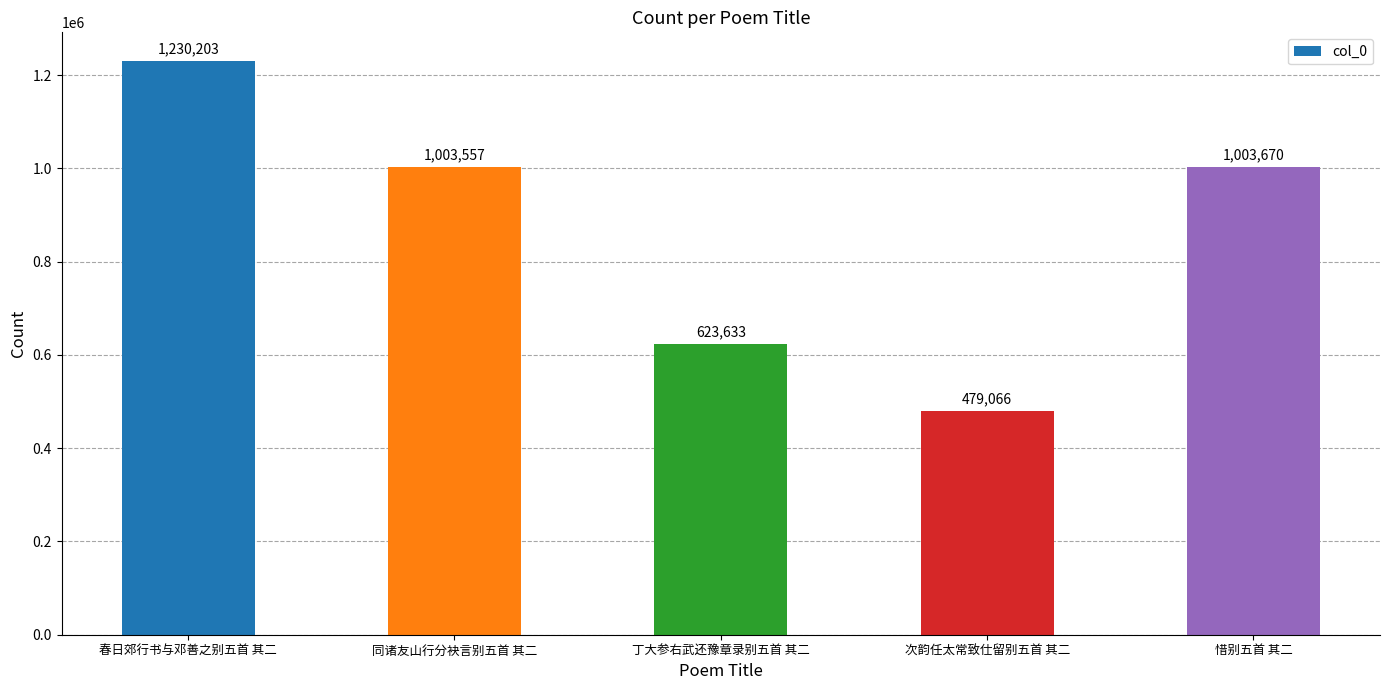

What is the difference between the second highest and minimum values?

524604